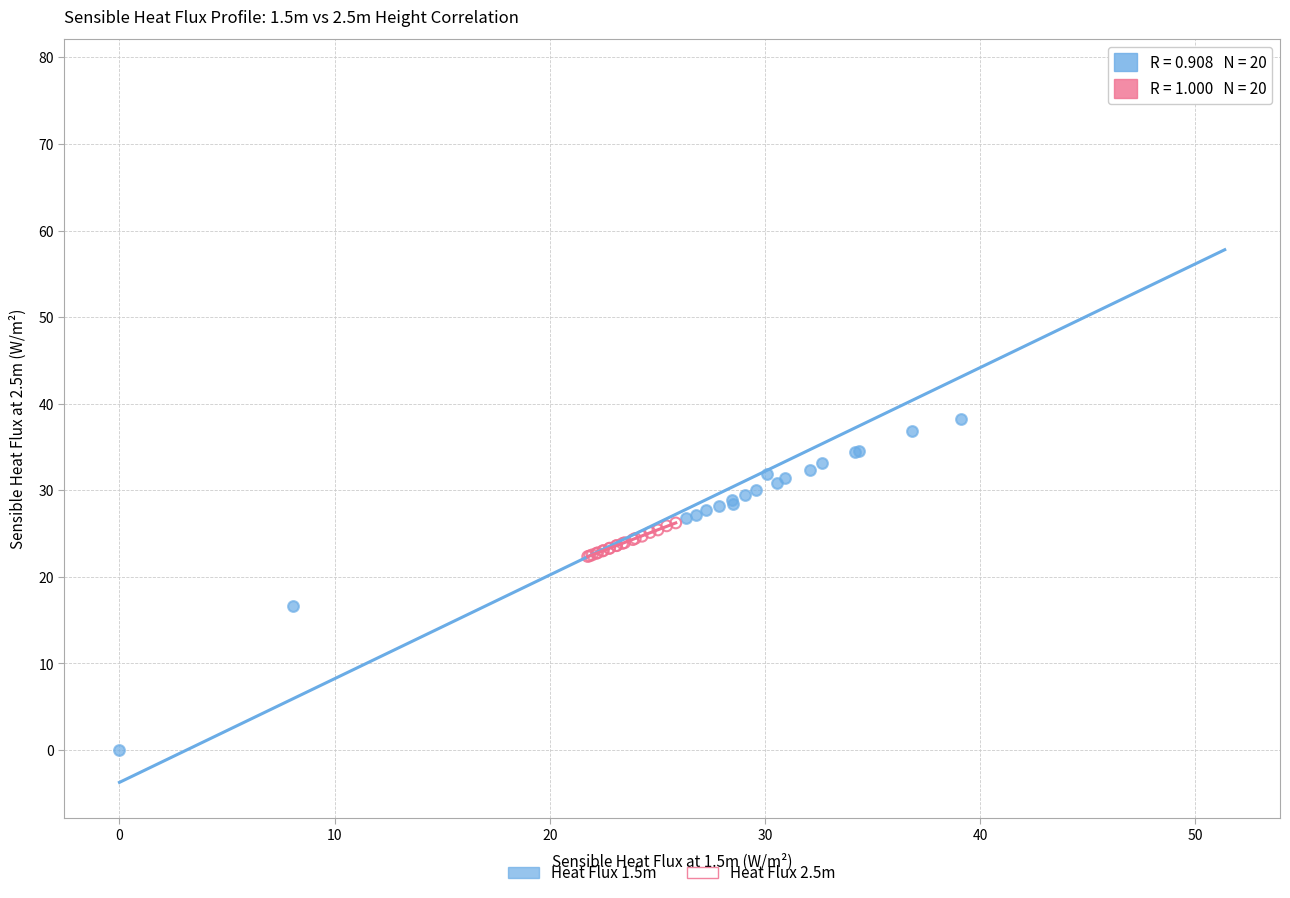

Which series reaches the maximum Y coordinate?

Heat Flux 1.5m